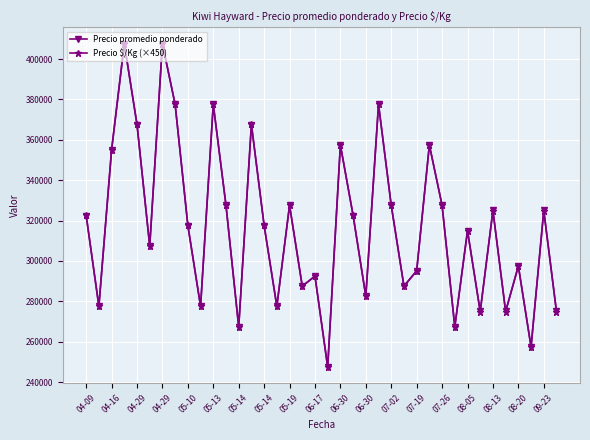

After their last crossing, which series has the higher values: Precio $/Kg (×450) or Precio promedio ponderado?

Precio promedio ponderado